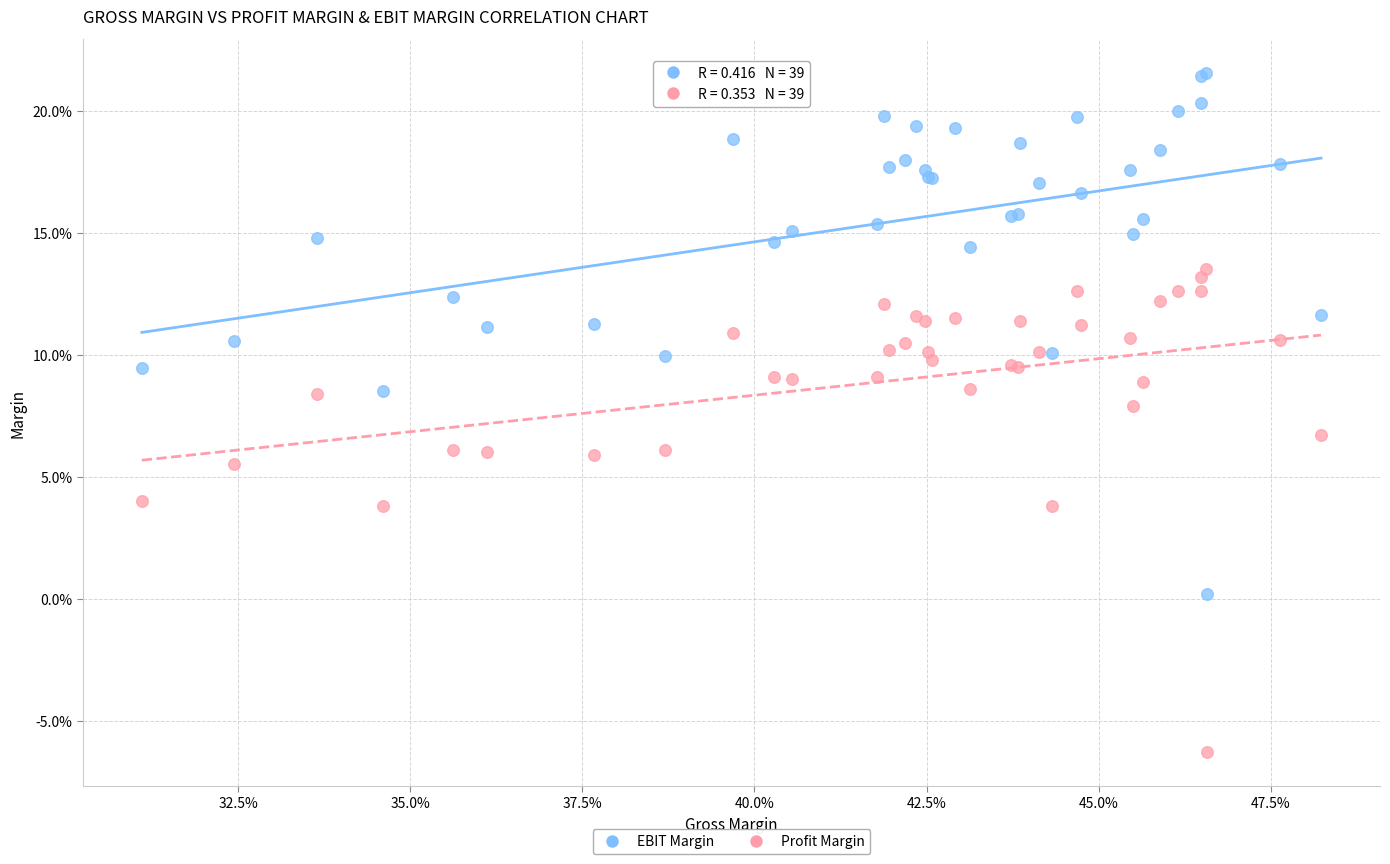

Which series reaches the maximum Y coordinate?

EBIT Margin